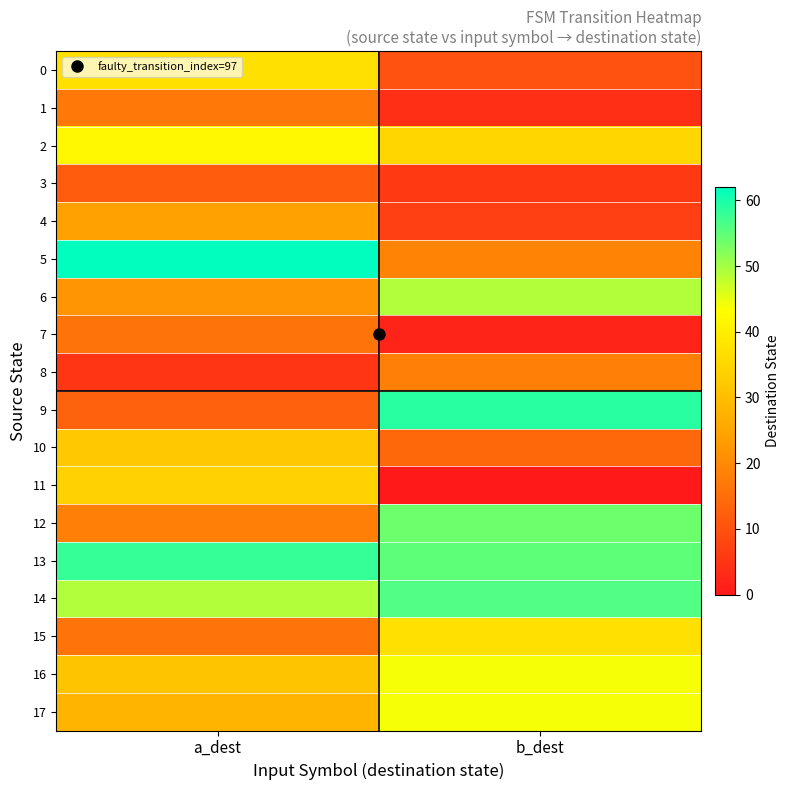

What is the total value across all series at a_dest?

516